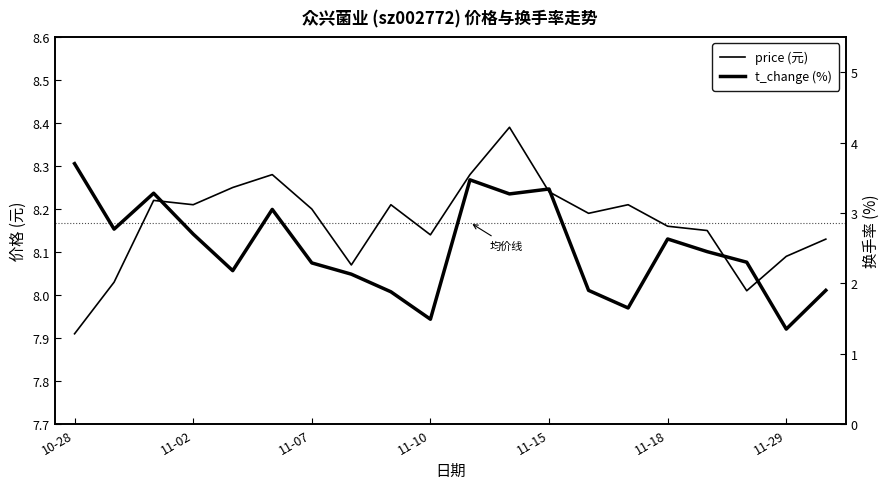

Reading right to left, what are all the values shown in this chart?

price (元): 8.1	8.1	8.0	8.2	8.2	8.2	8.2	8.2	8.4	8.3	8.1	8.2	8.1	8.2	8.3	8.2	8.2	8.2	8.0	7.9
t_change (%): 1.9	1.4	2.3	2.5	2.6	1.6	1.9	3.3	3.3	3.5	1.5	1.9	2.1	2.3	3.0	2.2	2.7	3.3	2.8	3.7